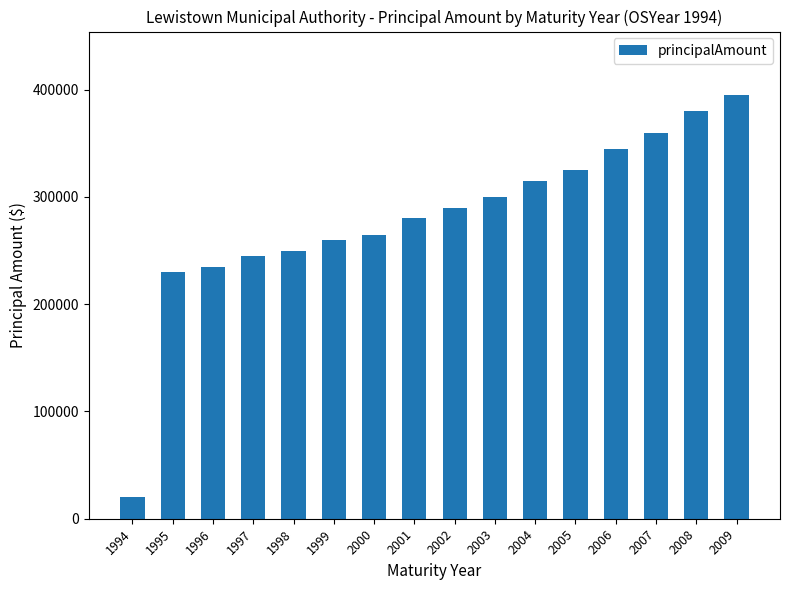

The chart shows a value of 421568 at 2004. True or false?

False